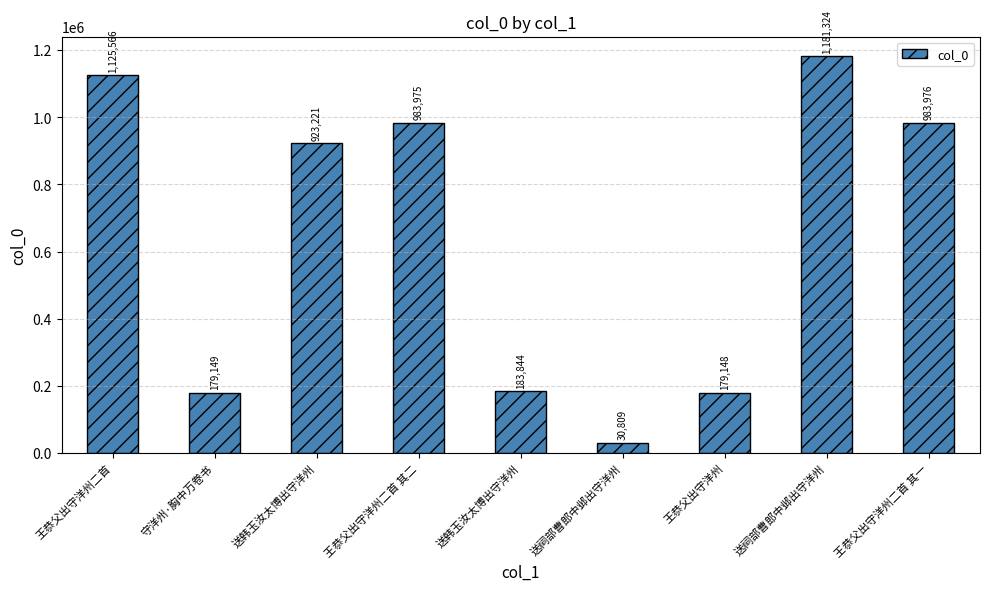

How many bars are there in total?

9